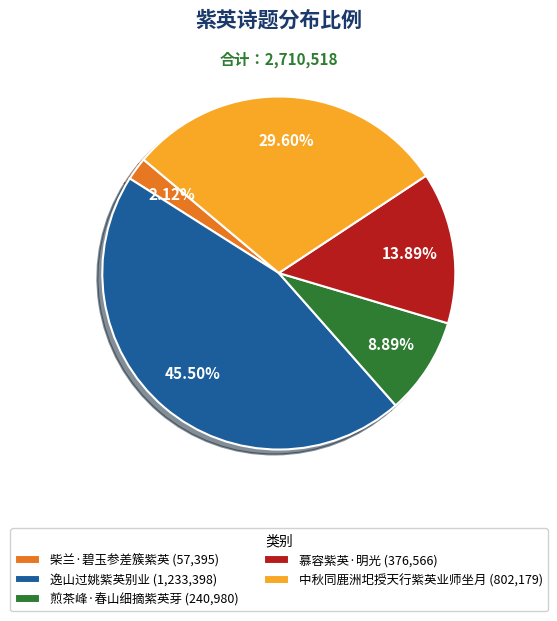

Does 慕容紫英·明光 represent more than half of the total?

No